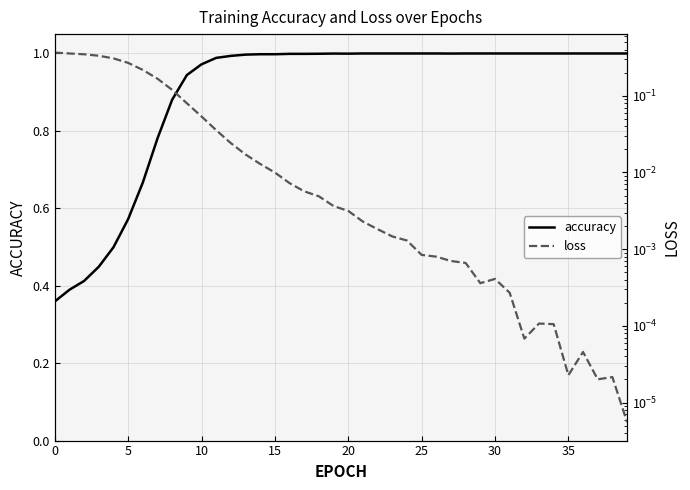

What are all the series names shown in the legend?

accuracy, loss